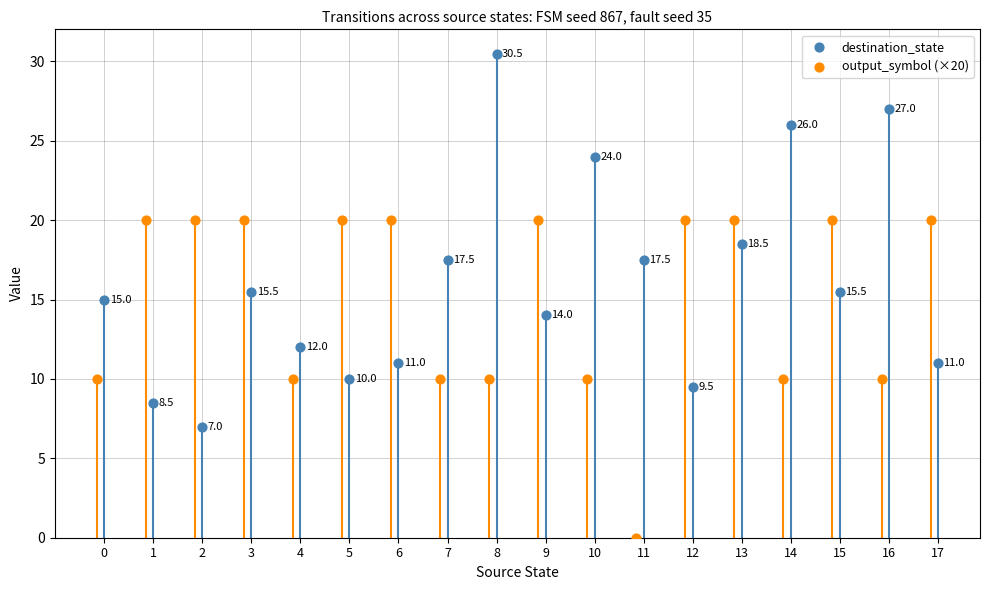

Which series has the largest Y range (max minus min)?

destination_state